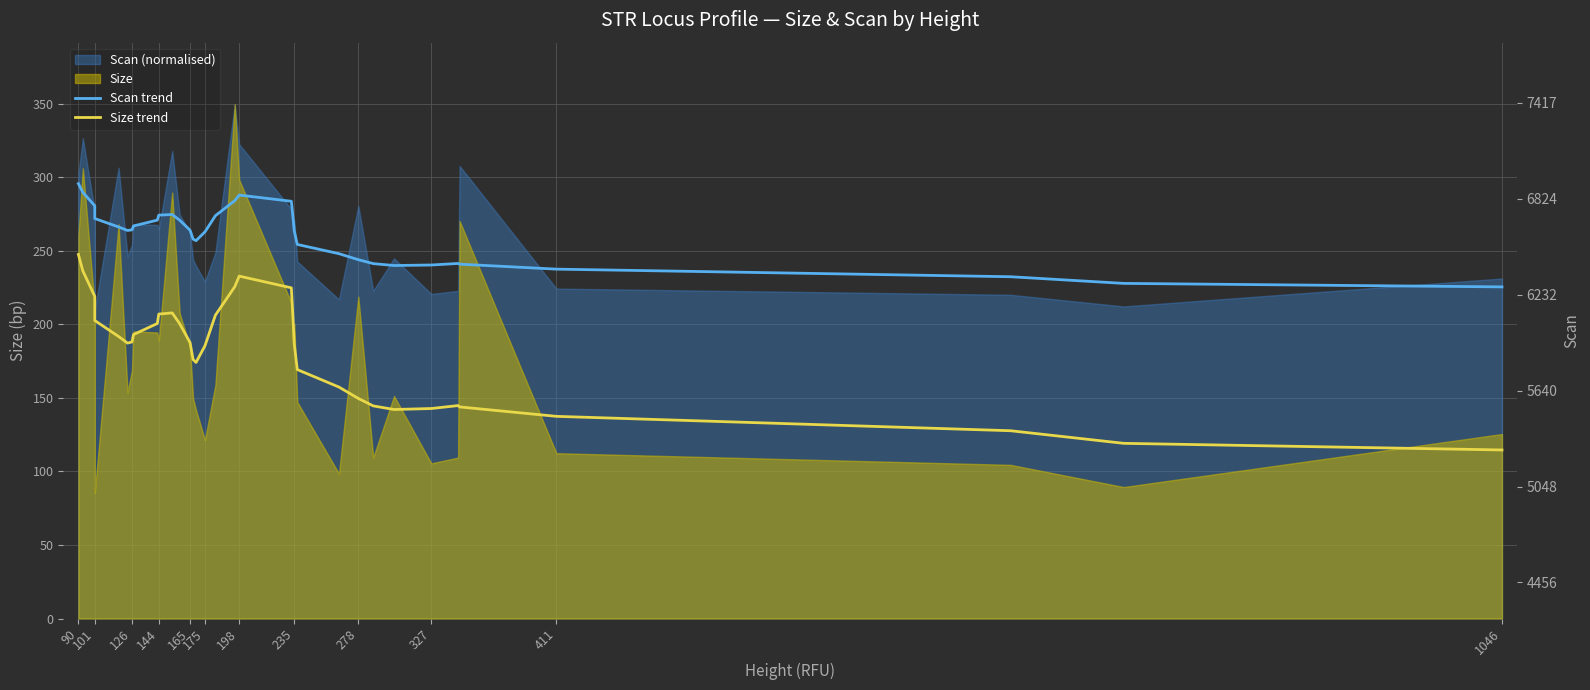

The Size trend series shows 187.3 at 175. True or false?

True